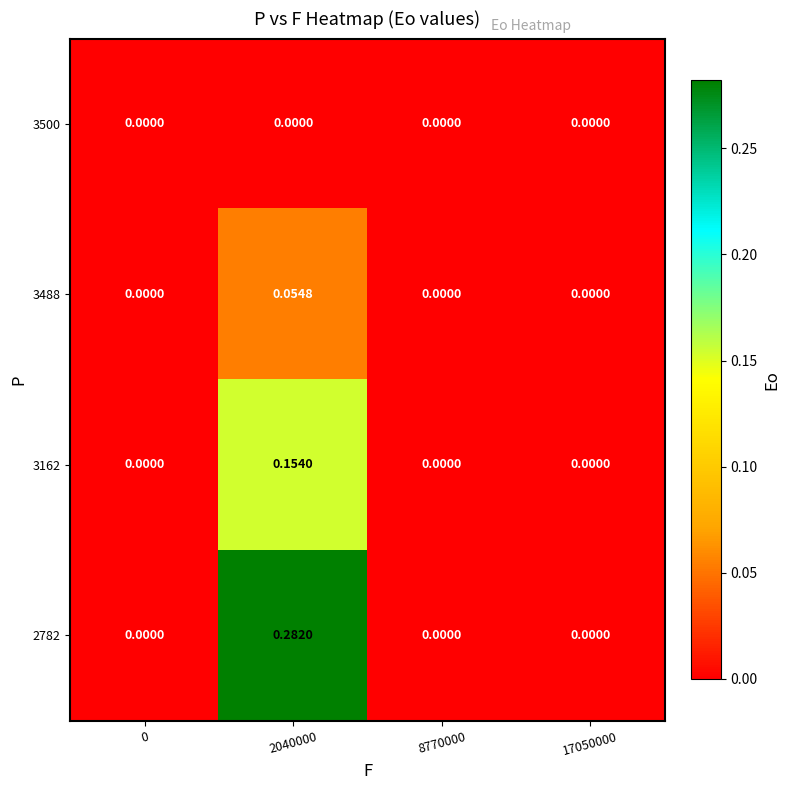

Is the value of 3488 at 0 greater than the value of 3162 at 2040000?

No